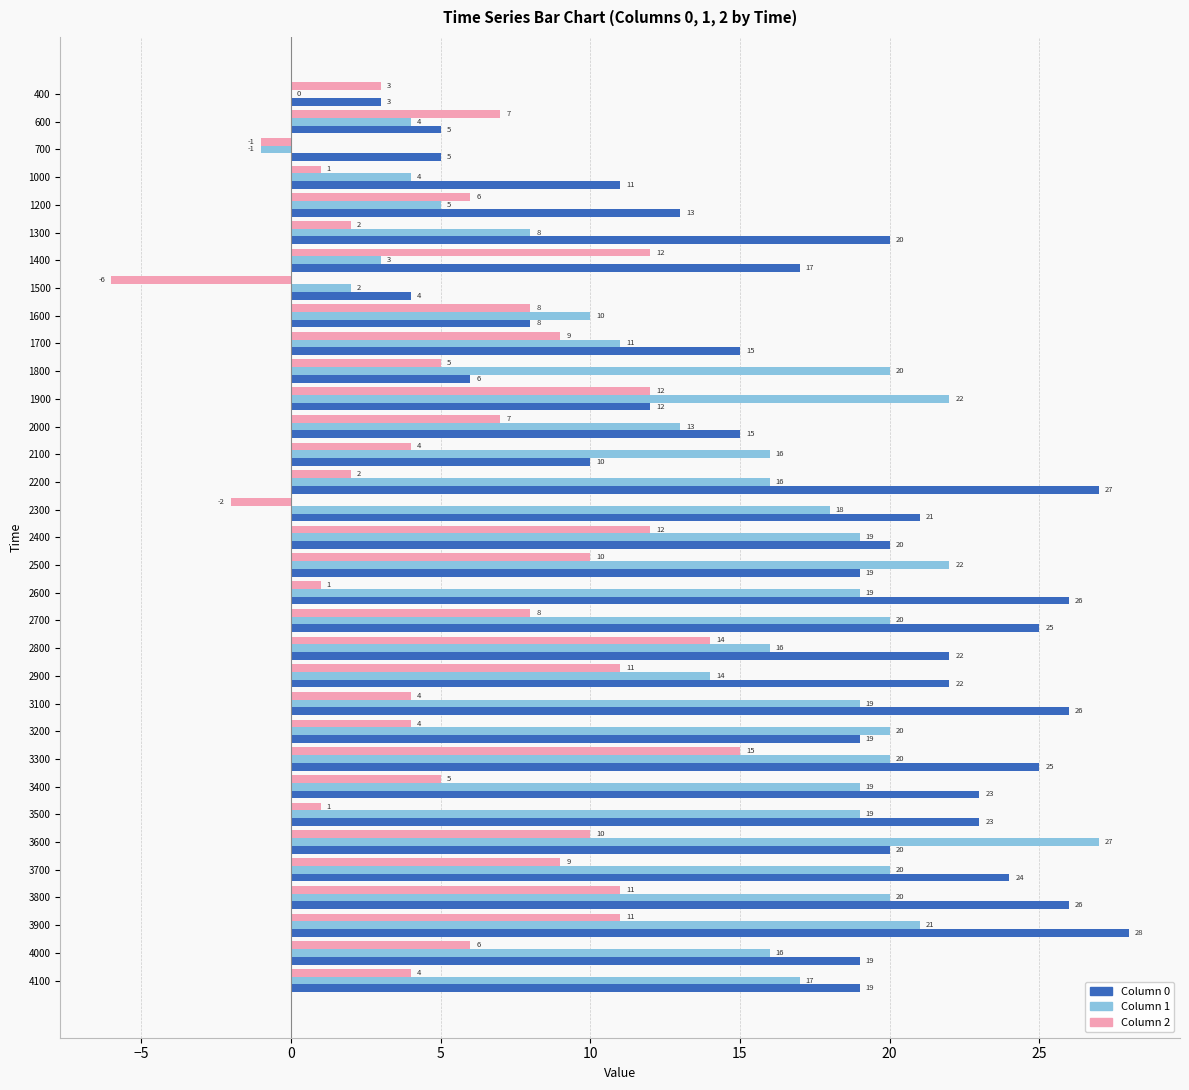

What is the total value across all series at 2400?

51